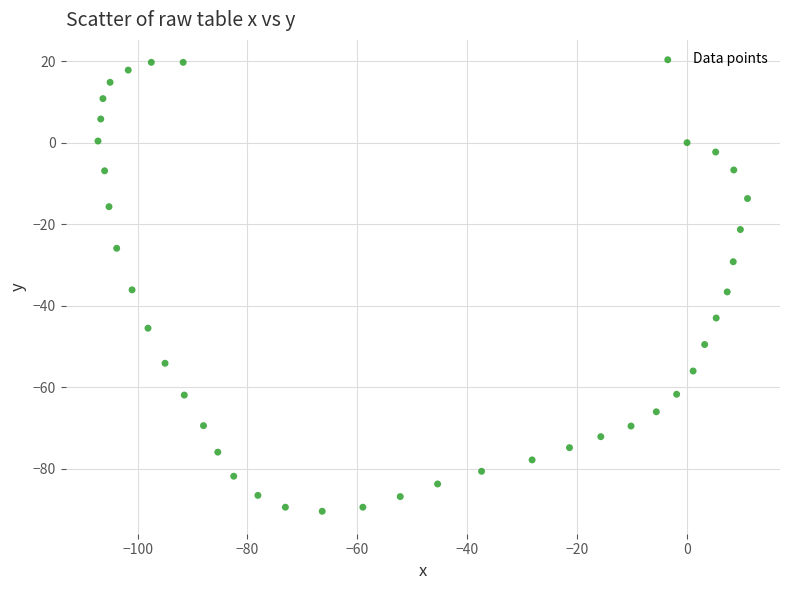

What is the range of Y values (max minus min)?

110.1